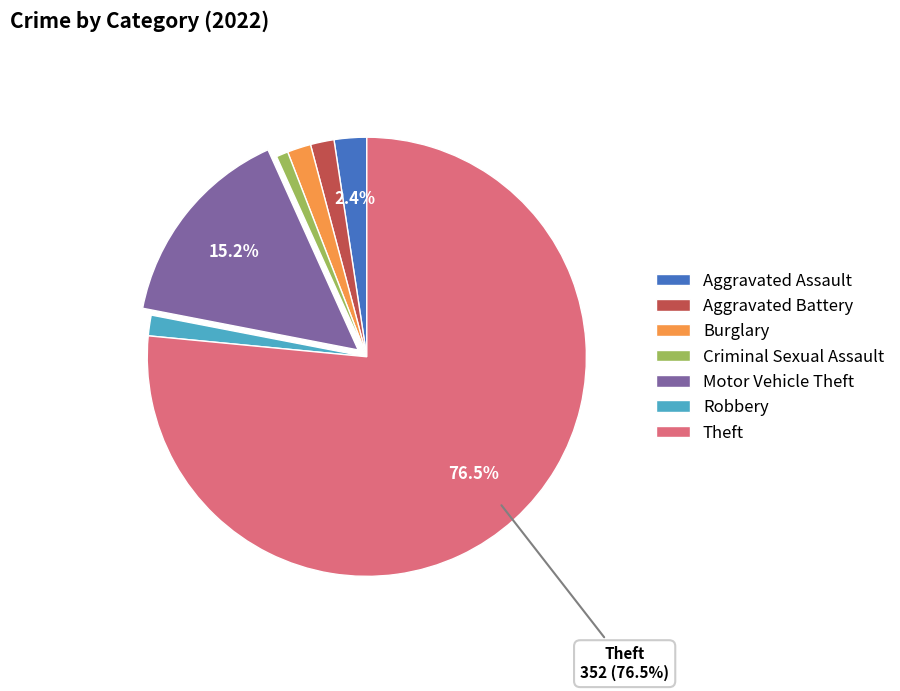

Which has a higher value, Robbery or Aggravated Assault?

Aggravated Assault